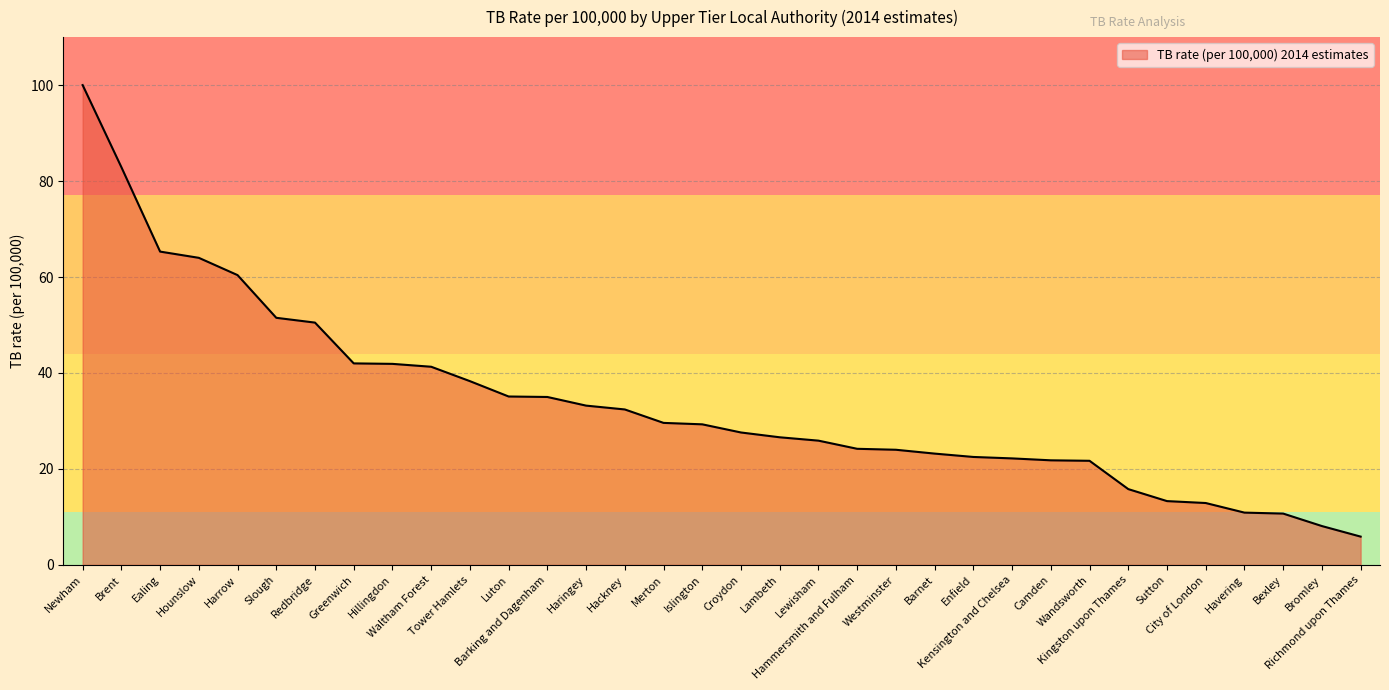

What is the sum of all values?

1150.0